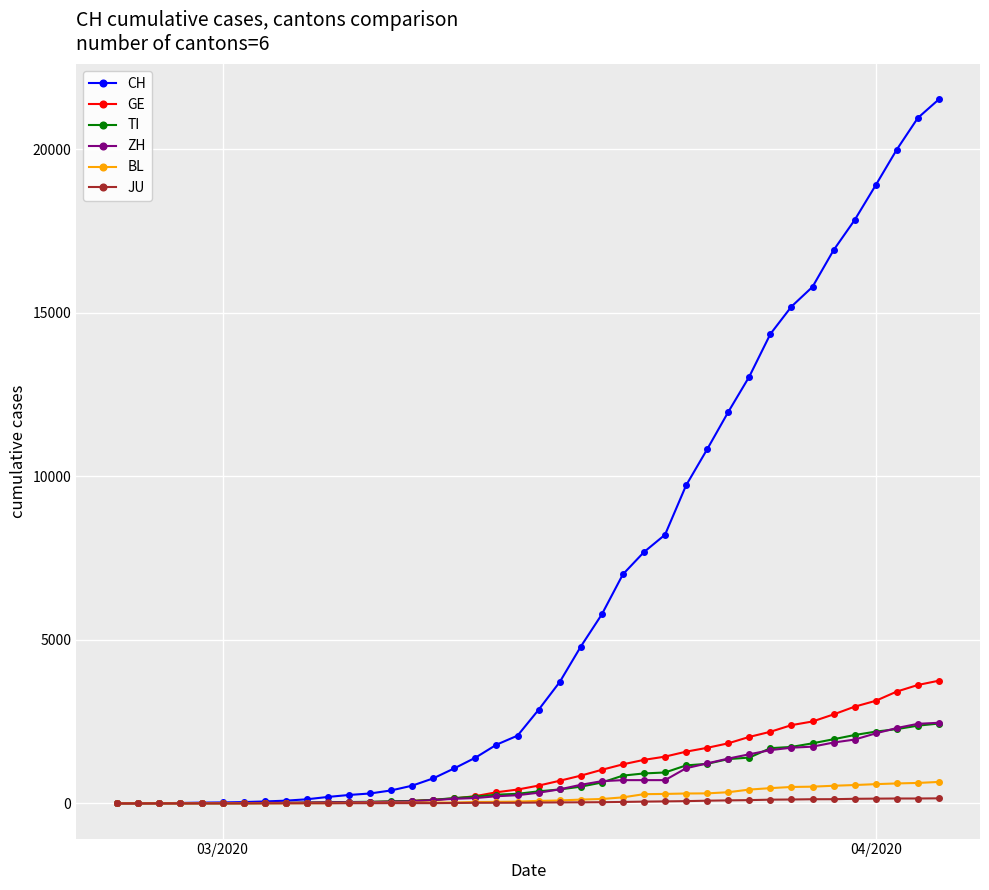

Which series has the widest spread of values?

CH